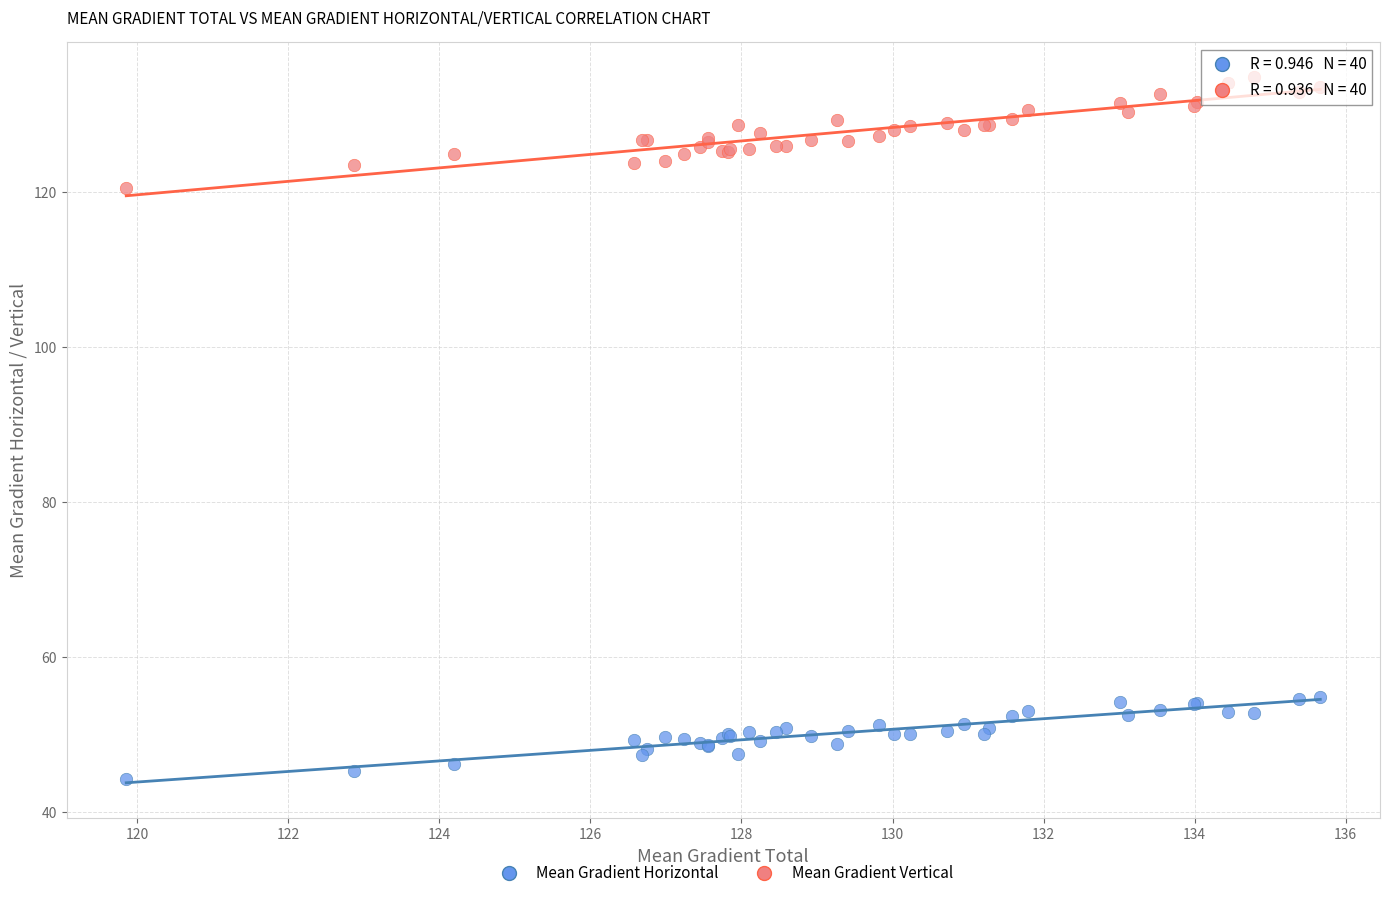

Which series contains the highest Y value?

Mean Gradient Vertical